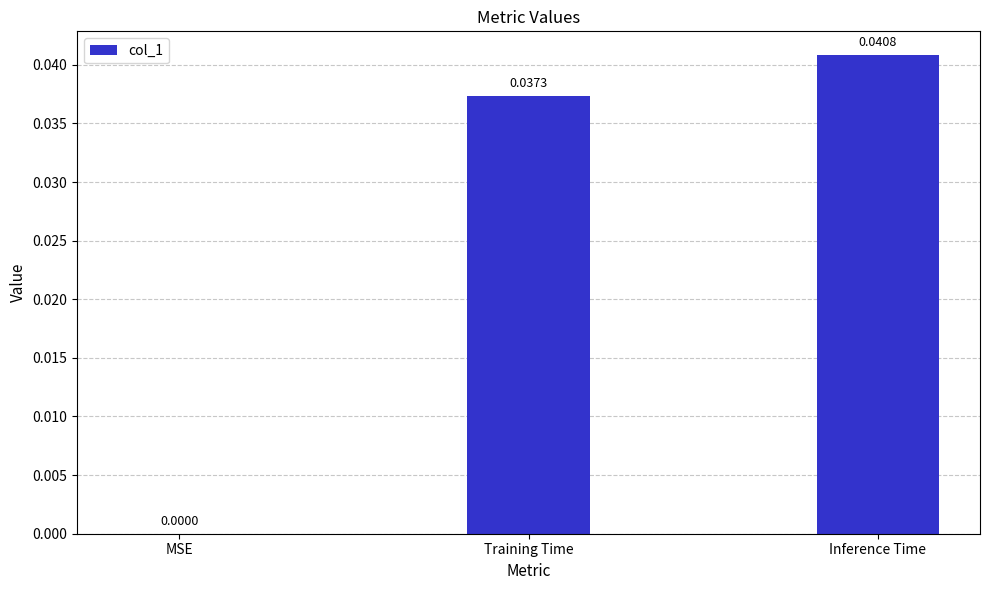

How many values exceed 0?

2